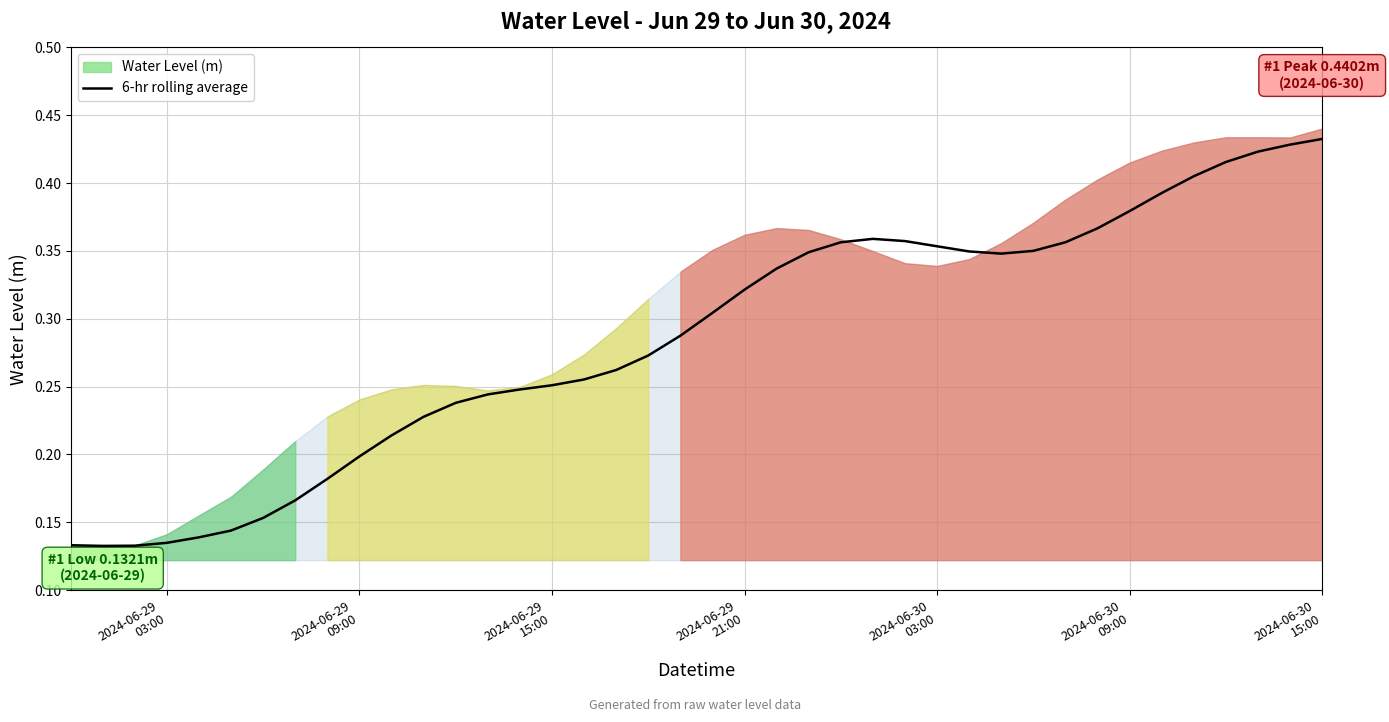

True or false: the data has more than 0 interior local peaks.

True